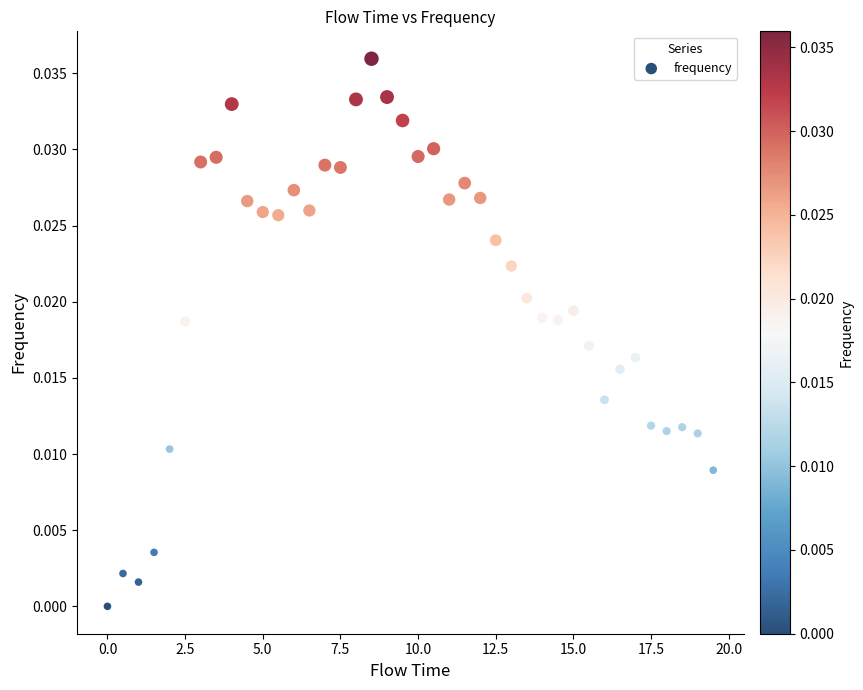

What is the range of X values (max minus min)?

19.5